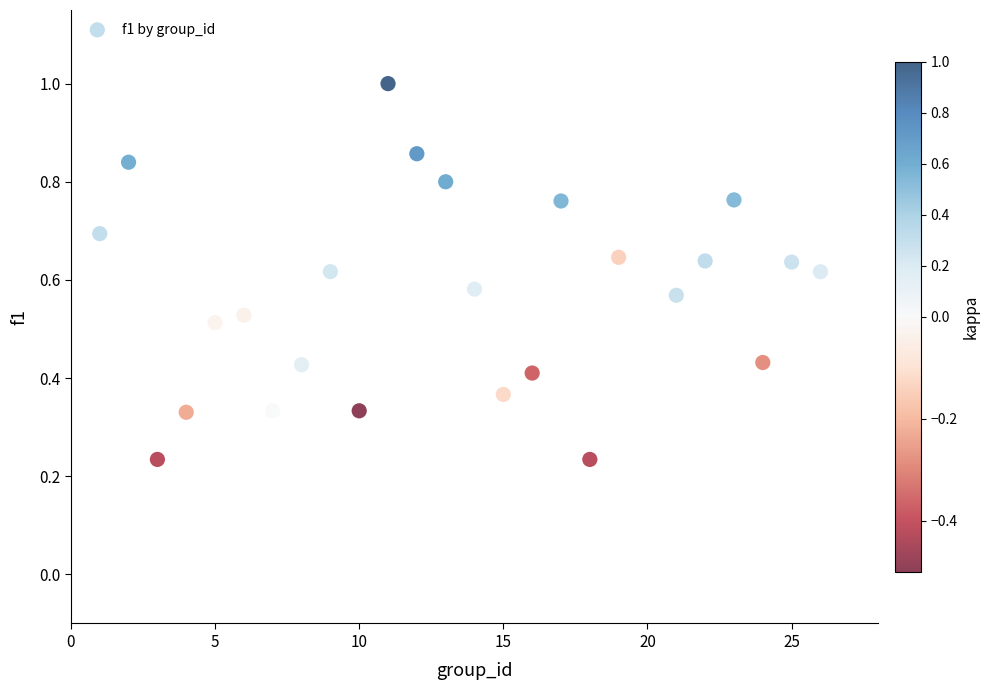

What is the range of X values (max minus min)?

25.0